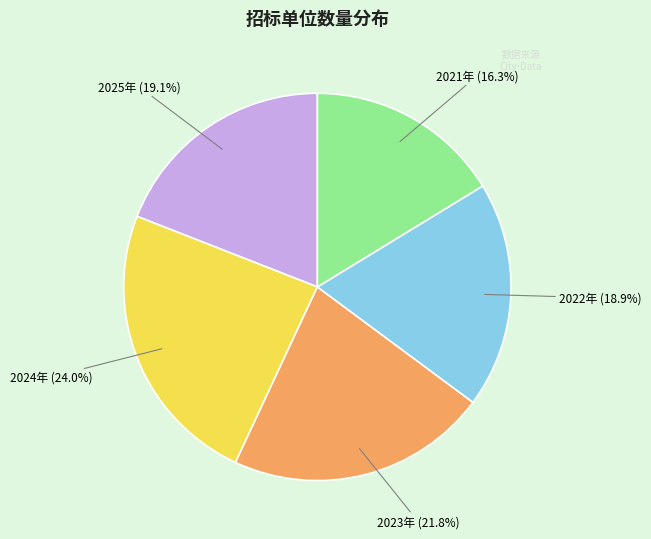

What percentage is NOT represented by 2024年 (24.0%)?

76.0%